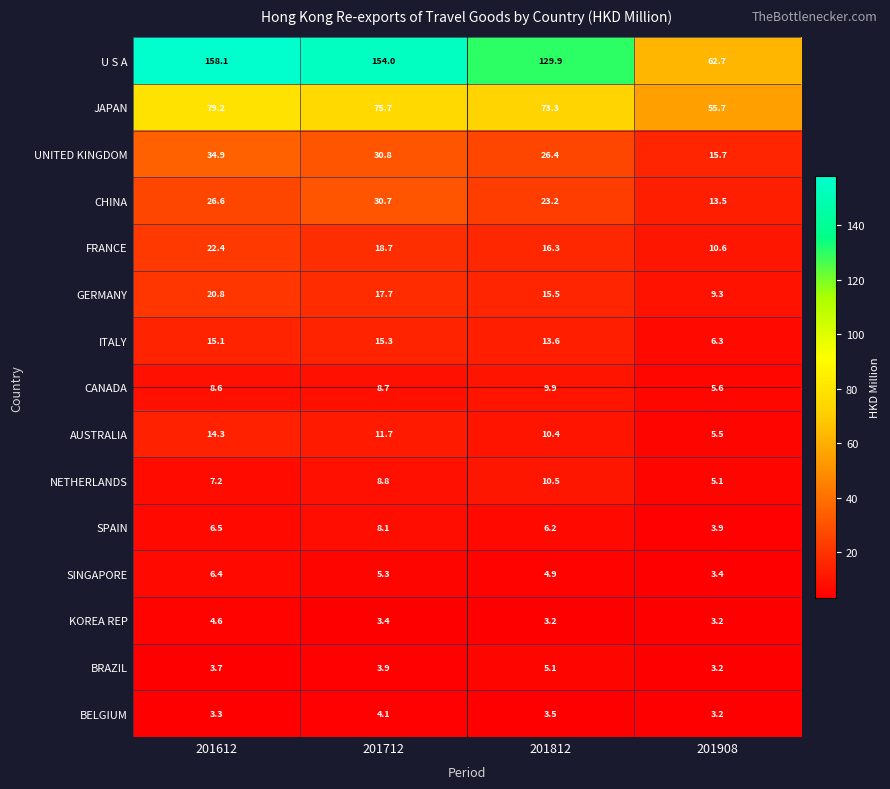

How many data points does each series have?

4